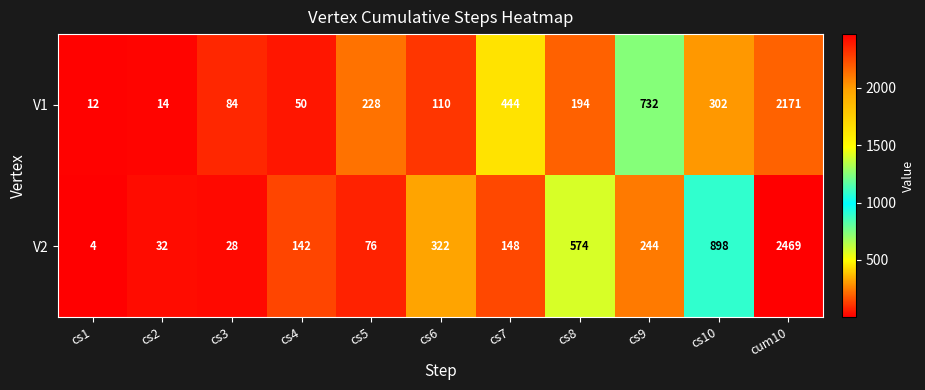

Between cs3 and cum10, which series saw the biggest shift?

V2